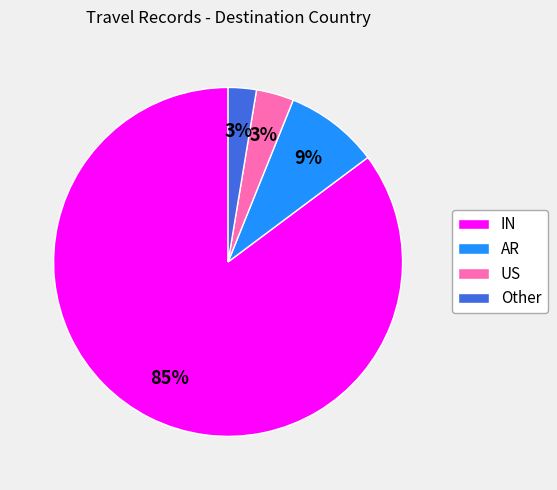

Between Other and AR, which is larger?

AR